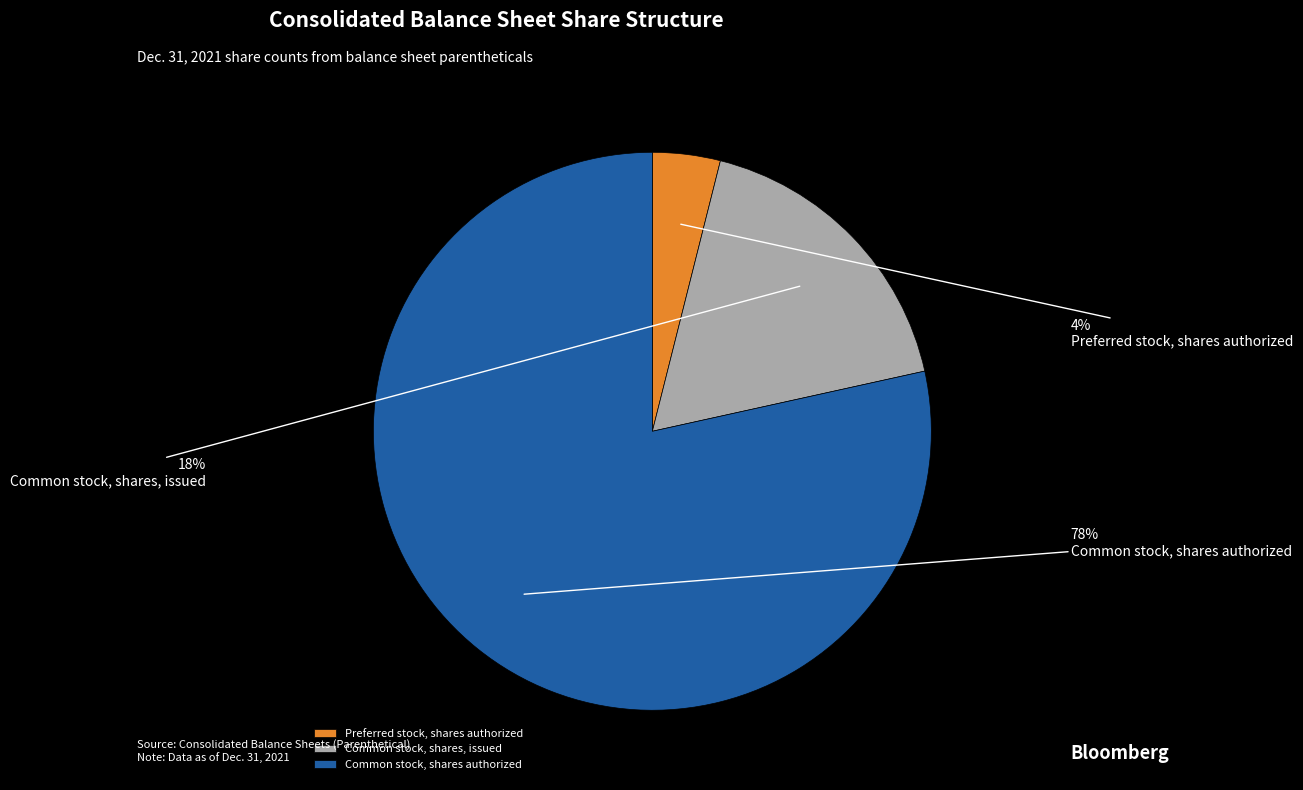

What percentage is the Common stock, shares, issued slice, to the nearest percent?

18%